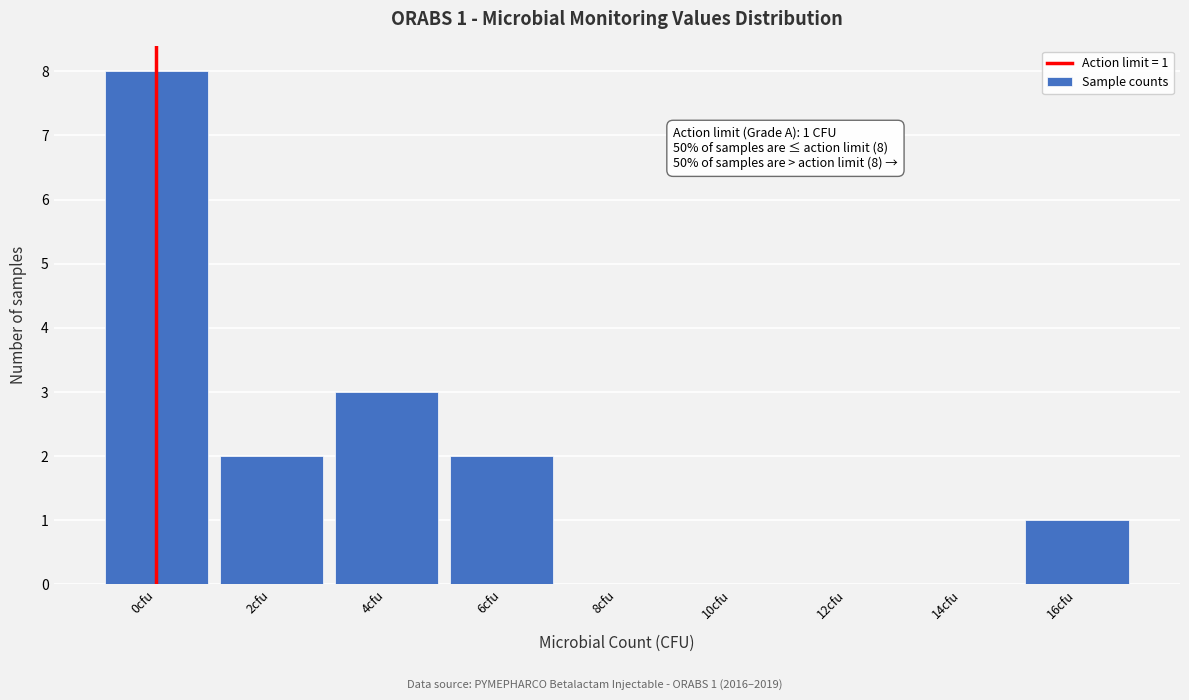

Reading left to right, transcribe all the data shown in this chart.

0cfu=8	2cfu=2	4cfu=3	6cfu=2	8cfu=0	10cfu=0	12cfu=0	14cfu=0	16cfu=1